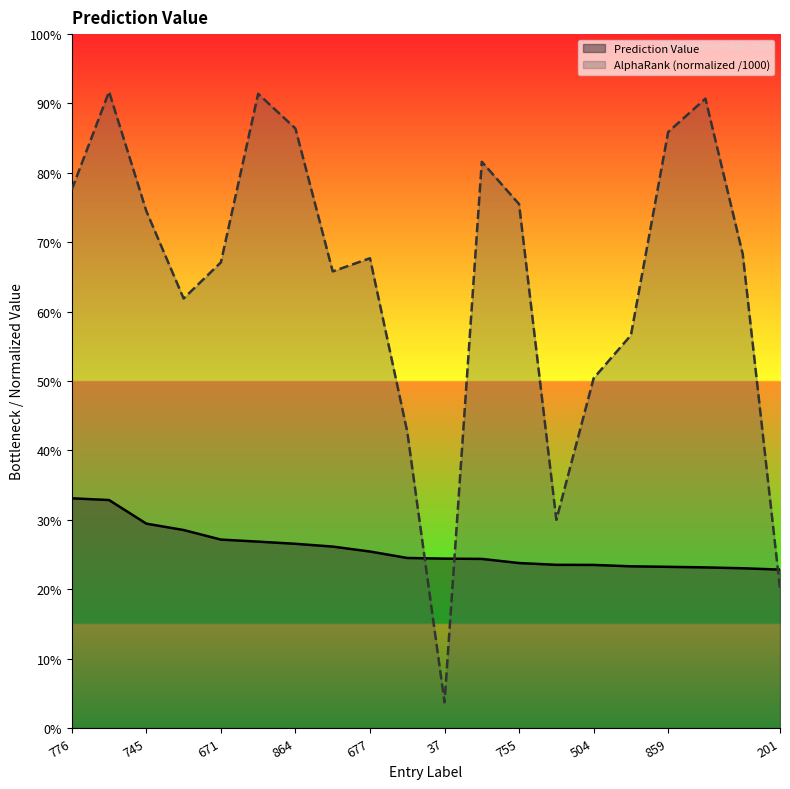

Is it true that AlphaRank_norm equals 1.0 at 658?

False